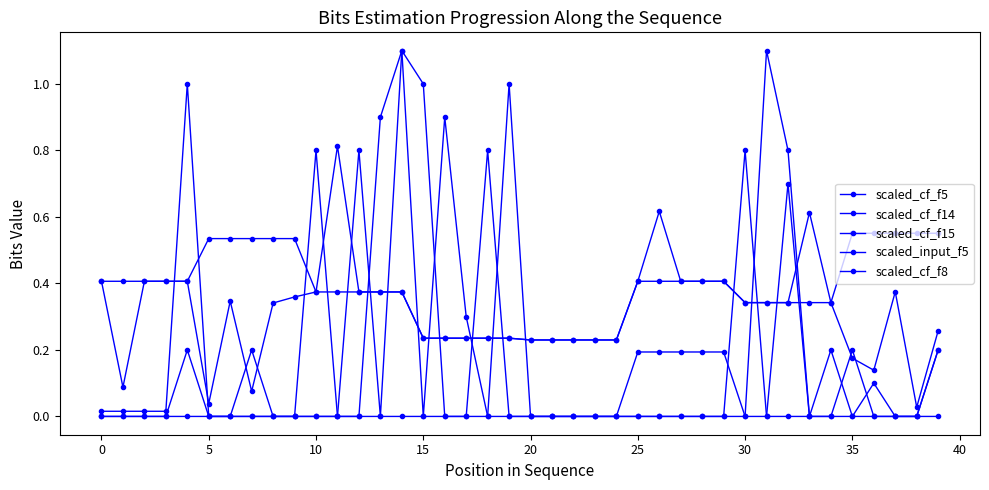

At how many categories does at least one series exceed 0?

40